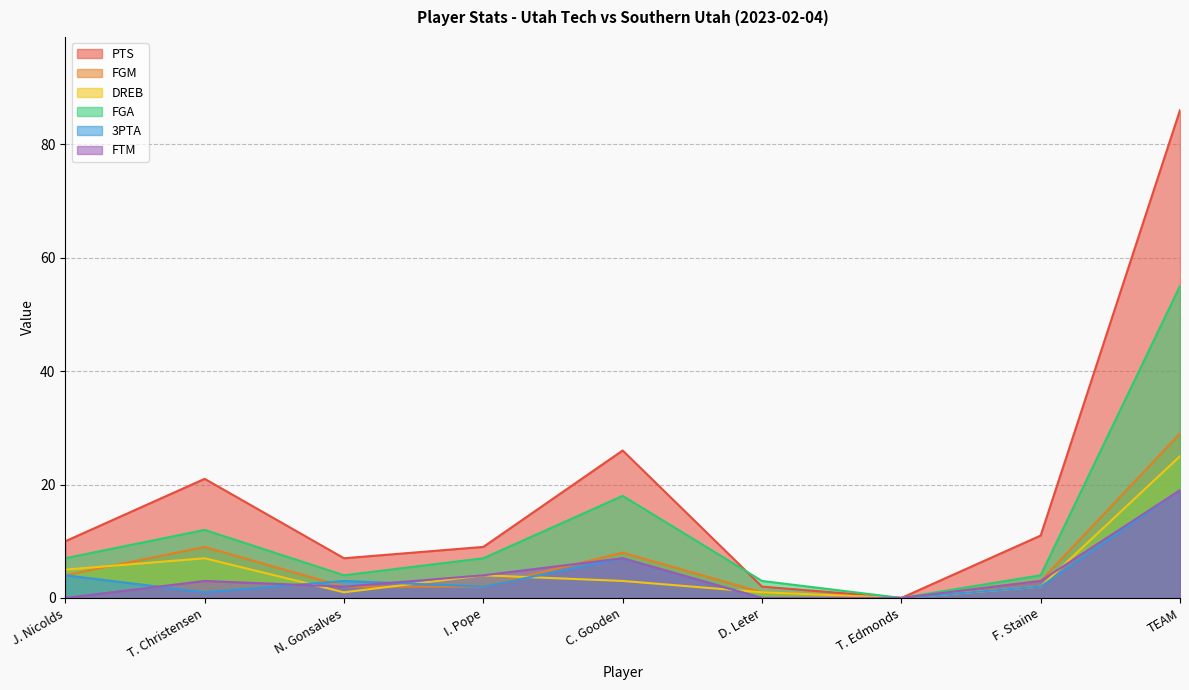

How many data points does each series have?

9